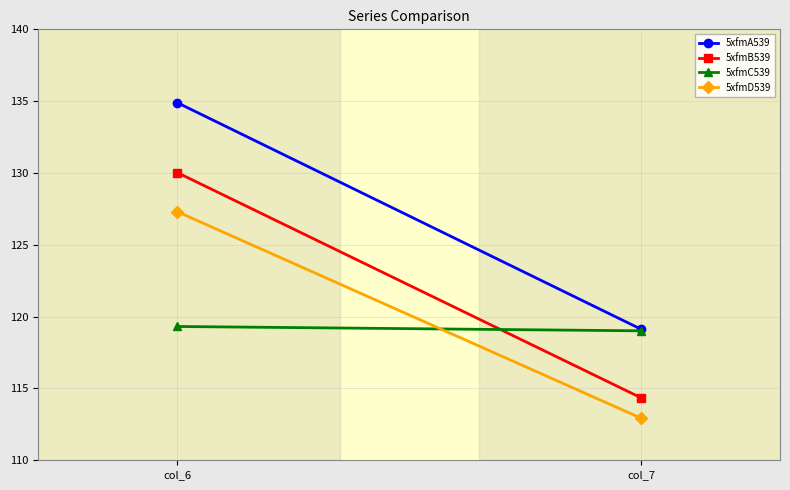

What is the approximate value of 5xfmA539 at col_6?

134.9